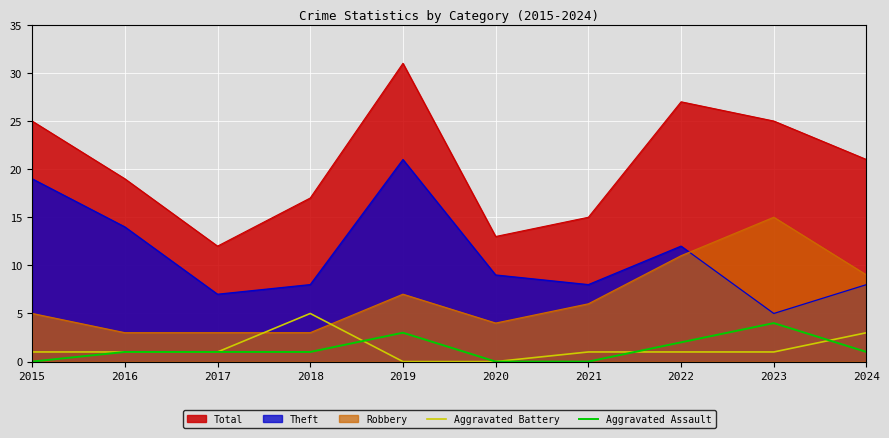

What is the spread (max minus min) of values at 2016?

18